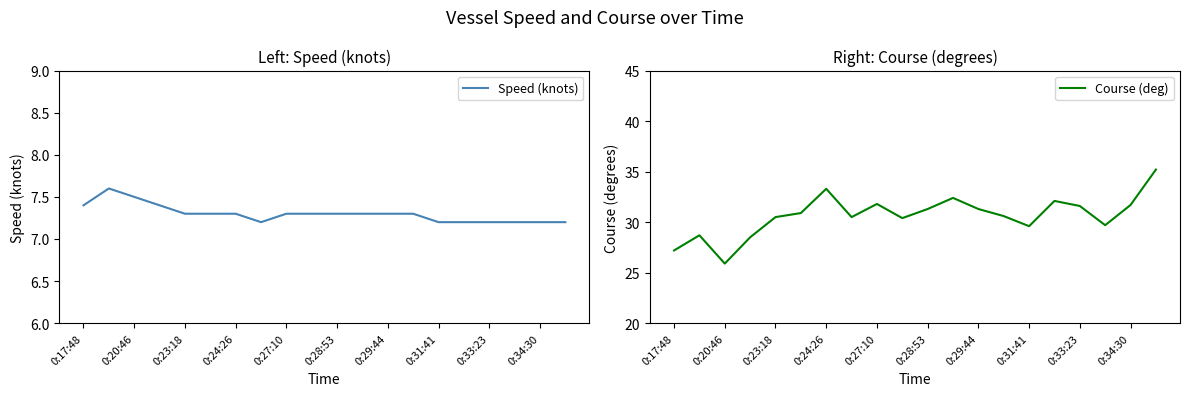

True or false: Speed (knots) and Course (deg) intersect in this chart.

False